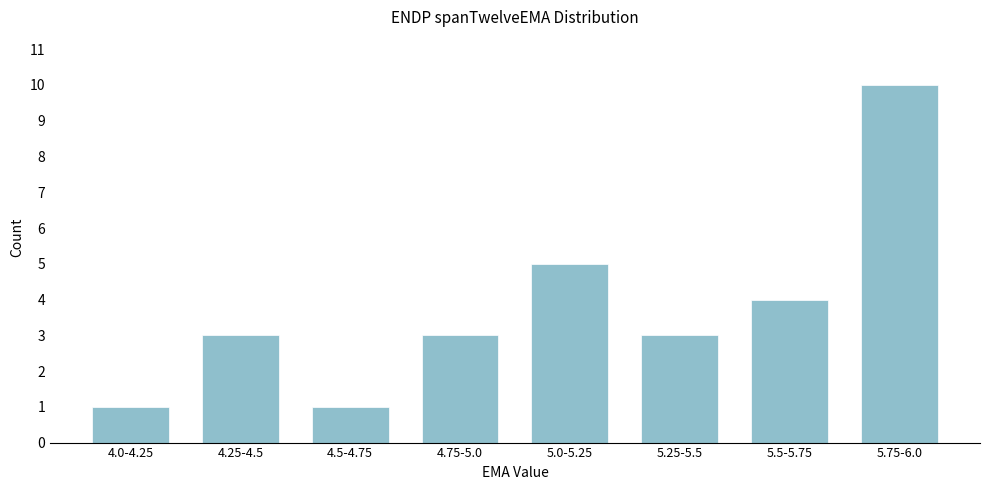

Reading left to right, what are all the values shown in this chart?

4.0-4.25=1	4.25-4.5=3	4.5-4.75=1	4.75-5.0=3	5.0-5.25=5	5.25-5.5=3	5.5-5.75=4	5.75-6.0=10